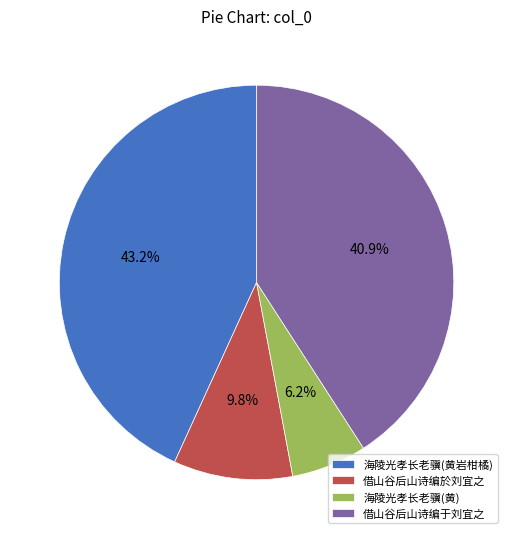

Does any single category account for the majority?

No